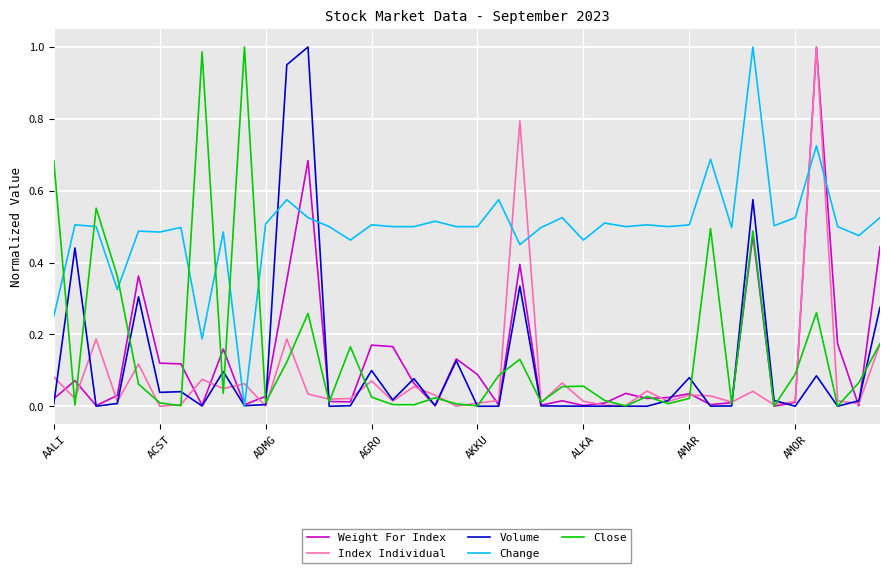

What is the sum of all Weight For Index values?

5.3